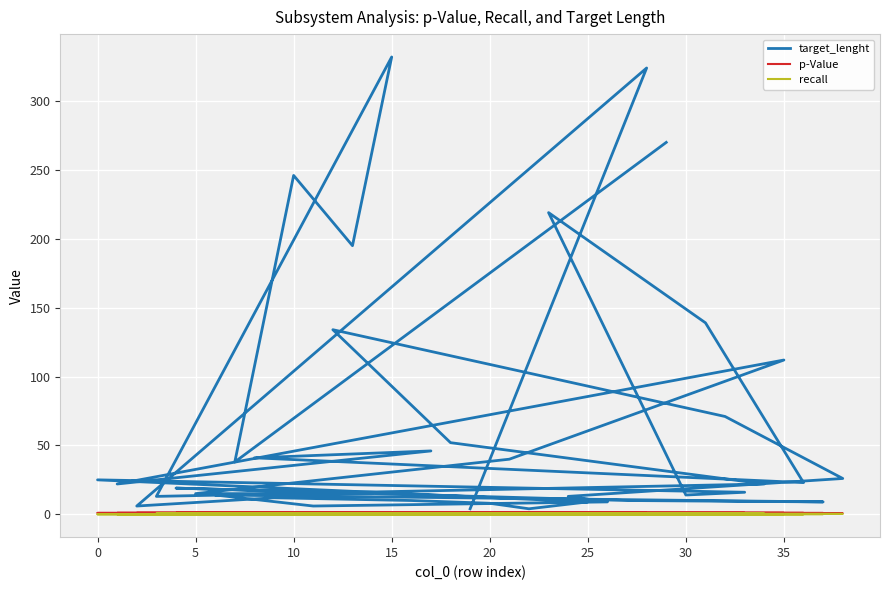

Count the number of data series in this chart.

3